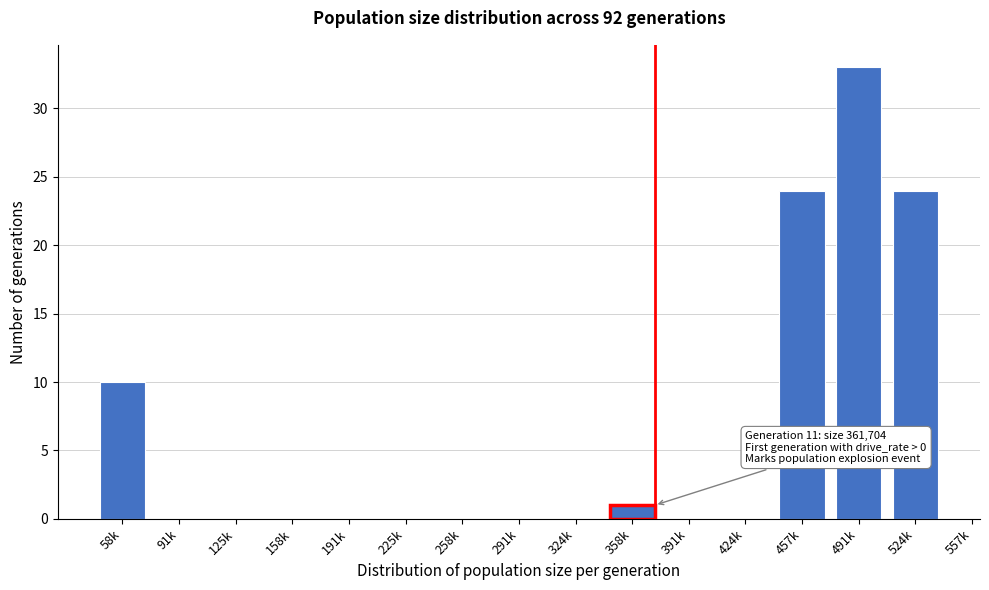

Reading right to left, transcribe all the data shown in this chart.

524k=24	491k=33	457k=24	424k=0	391k=0	358k=1	324k=0	291k=0	258k=0	225k=0	191k=0	158k=0	125k=0	91k=0	58k=10